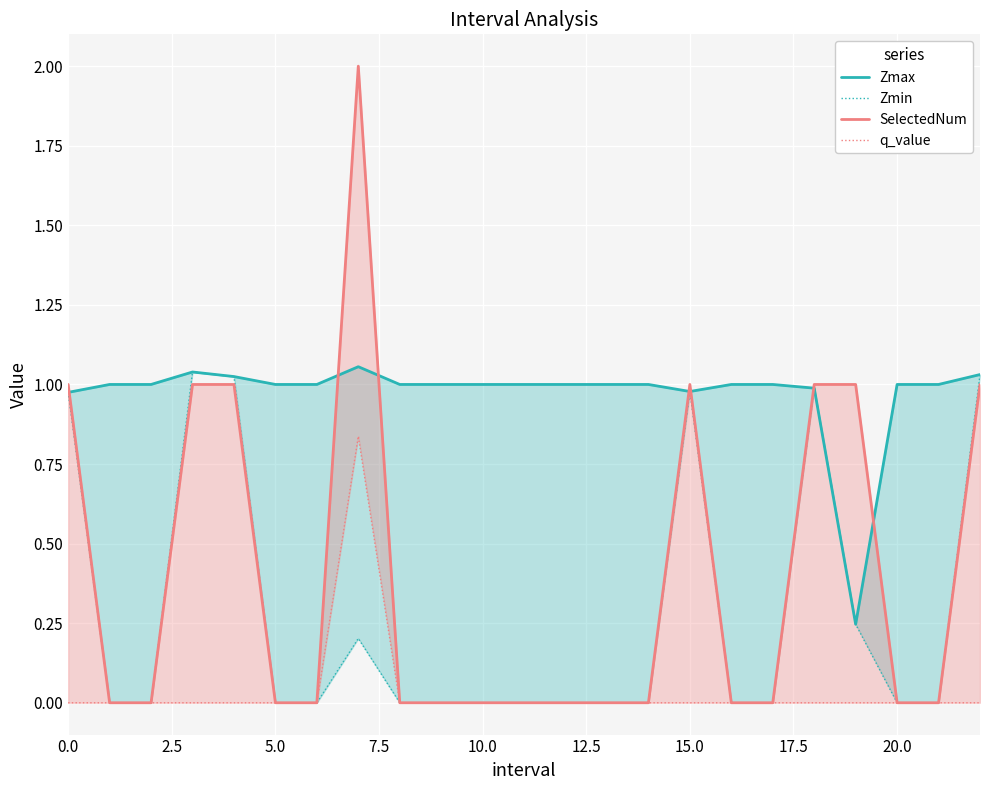

How many lines are shown in the chart?

4